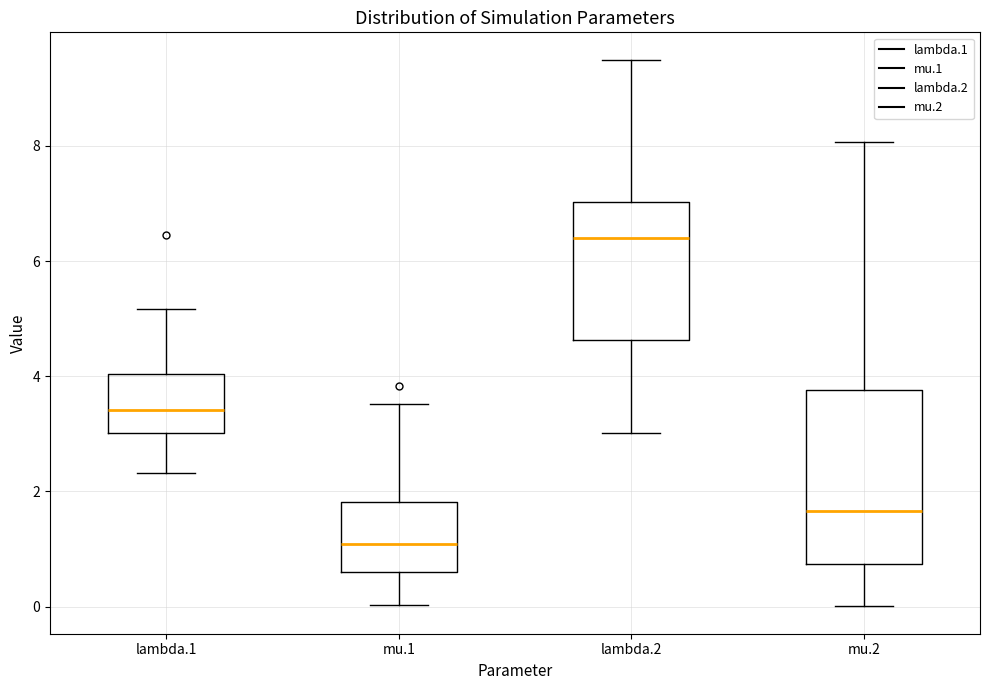

Reading left to right, read every box against the y-axis: the position of its median line, the range the box covers, and the ends of its whiskers. The values are not printed on the chart, so give them approximately, as read against the axis.

lambda.1: median 3.4, box 3.0 to 4.0, whiskers 2.4 to 5.2
mu.1: median 1.0, box 0.6 to 1.8, whiskers 0.0 to 3.6
lambda.2: median 6.4, box 4.6 to 7.0, whiskers 3.0 to 9.4
mu.2: median 1.6, box 0.8 to 3.8, whiskers 0.0 to 8.0